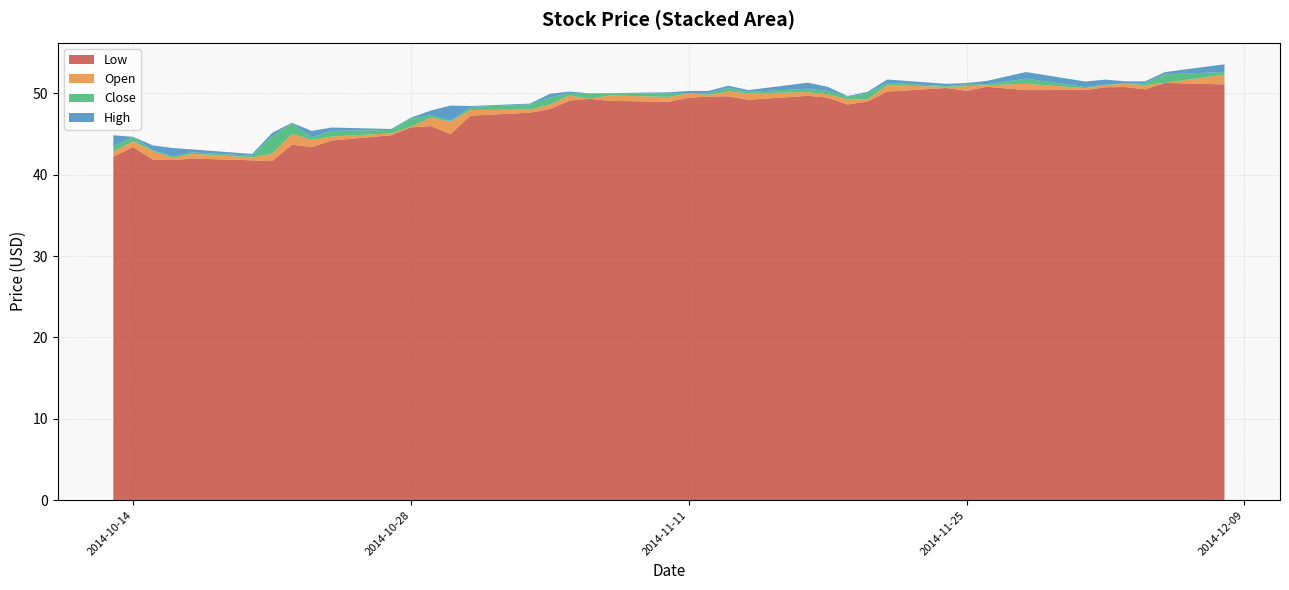

Reading left to right, extract all data points from this chart.

Open: 2014-12-08=52.3	2014-12-05=51.3	2014-12-04=51.0	2014-12-03=51.2	2014-12-02=51.0	2014-12-01=50.6	2014-11-28=51.2	2014-11-26=51.0	2014-11-25=50.9	2014-11-24=50.8	2014-11-21=51.0	2014-11-20=49.2	2014-11-19=49.3	2014-11-18=49.9	2014-11-17=50.1	2014-11-14=50.0	2014-11-13=50.2	2014-11-12=49.8	2014-11-11=50.0	2014-11-10=49.6	2014-11-07=49.7	2014-11-06=49.3	2014-11-05=49.7	2014-11-04=48.6	2014-11-03=48.0	2014-10-31=48.0	2014-10-30=46.5	2014-10-29=47.0	2014-10-28=45.9	2014-10-27=45.1	2014-10-24=44.7	2014-10-23=44.3	2014-10-22=45.0	2014-10-21=42.6	2014-10-20=42.1	2014-10-17=42.6	2014-10-16=42.1	2014-10-15=42.9	2014-10-14=44.1	2014-10-13=42.8
High: 2014-12-08=53.2	2014-12-05=52.6	2014-12-04=51.5	2014-12-03=51.4	2014-12-02=51.6	2014-12-01=51.5	2014-11-28=52.0	2014-11-26=51.4	2014-11-25=51.0	2014-11-24=51.2	2014-11-21=51.4	2014-11-20=50.2	2014-11-19=49.7	2014-11-18=50.4	2014-11-17=50.9	2014-11-14=50.4	2014-11-13=50.5	2014-11-12=50.3	2014-11-11=50.2	2014-11-10=50.1	2014-11-07=50.0	2014-11-06=50.0	2014-11-05=49.9	2014-11-04=49.9	2014-11-03=48.7	2014-10-31=48.4	2014-10-30=48.5	2014-10-29=47.6	2014-10-28=47.0	2014-10-27=45.6	2014-10-24=45.8	2014-10-23=45.4	2014-10-22=45.1	2014-10-21=45.1	2014-10-20=42.5	2014-10-17=42.9	2014-10-16=43.1	2014-10-15=43.5	2014-10-14=44.1	2014-10-13=44.9
Low: 2014-12-08=51.1	2014-12-05=51.3	2014-12-04=50.5	2014-12-03=50.8	2014-12-02=50.8	2014-12-01=50.4	2014-11-28=50.4	2014-11-26=50.8	2014-11-25=50.3	2014-11-24=50.7	2014-11-21=50.2	2014-11-20=49.0	2014-11-19=48.6	2014-11-18=49.5	2014-11-17=49.7	2014-11-14=49.2	2014-11-13=49.6	2014-11-12=49.6	2014-11-11=49.5	2014-11-10=49.0	2014-11-07=49.1	2014-11-06=49.3	2014-11-05=49.1	2014-11-04=48.1	2014-11-03=47.6	2014-10-31=47.3	2014-10-30=45.0	2014-10-29=46.0	2014-10-28=45.8	2014-10-27=44.9	2014-10-24=44.2	2014-10-23=43.4	2014-10-22=43.7	2014-10-21=41.7	2014-10-20=41.8	2014-10-17=42.0	2014-10-16=41.8	2014-10-15=41.9	2014-10-14=43.4	2014-10-13=42.2
Close: 2014-12-08=52.0	2014-12-05=52.3	2014-12-04=51.3	2014-12-03=51.1	2014-12-02=51.0	2014-12-01=50.8	2014-11-28=50.5	2014-11-26=50.9	2014-11-25=50.6	2014-11-24=50.9	2014-11-21=50.7	2014-11-20=50.0	2014-11-19=49.6	2014-11-18=49.5	2014-11-17=49.7	2014-11-14=50.2	2014-11-13=49.8	2014-11-12=50.0	2014-11-11=50.0	2014-11-10=50.0	2014-11-07=50.0	2014-11-06=49.9	2014-11-05=49.4	2014-11-04=49.5	2014-11-03=48.6	2014-10-31=48.3	2014-10-30=46.6	2014-10-29=46.7	2014-10-28=46.9	2014-10-27=45.5	2014-10-24=45.4	2014-10-23=44.6	2014-10-22=43.8	2014-10-21=44.7	2014-10-20=42.3	2014-10-17=42.4	2014-10-16=41.9	2014-10-15=42.8	2014-10-14=43.5	2014-10-13=43.5